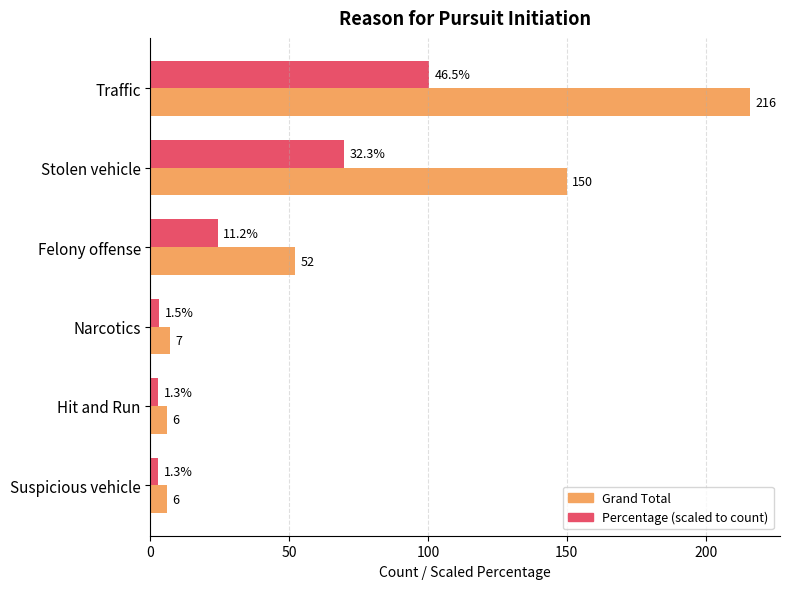

At which category is the sum across all series the highest?

Traffic